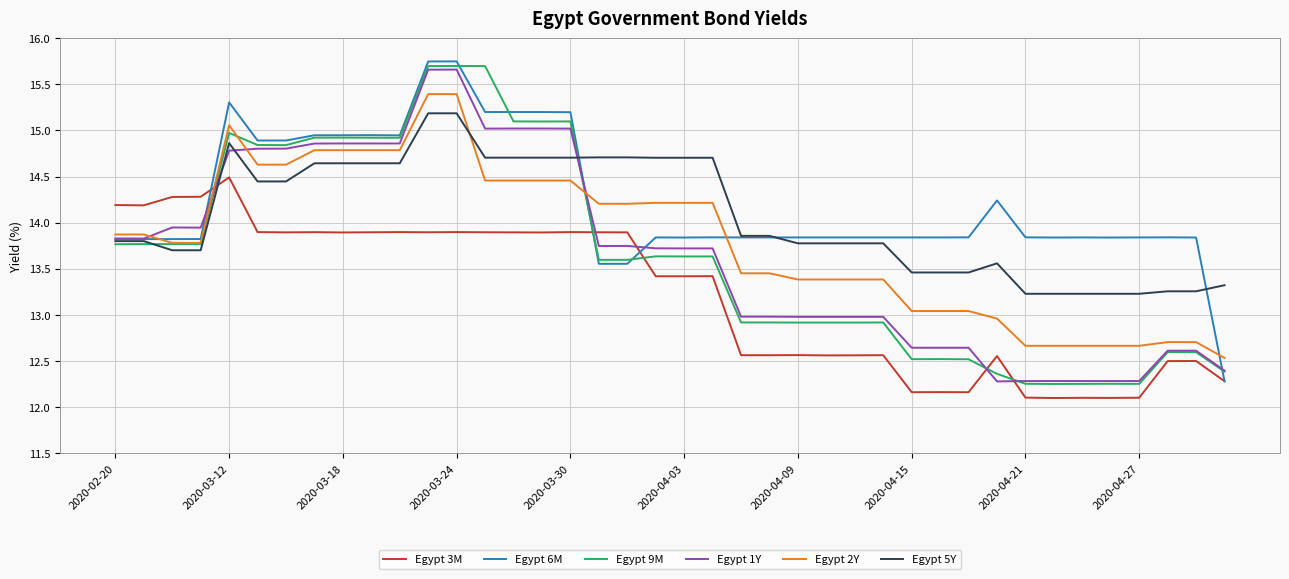

Which series ends up on top after the final intersection of Egypt 9M and Egypt 3M?

Egypt 9M